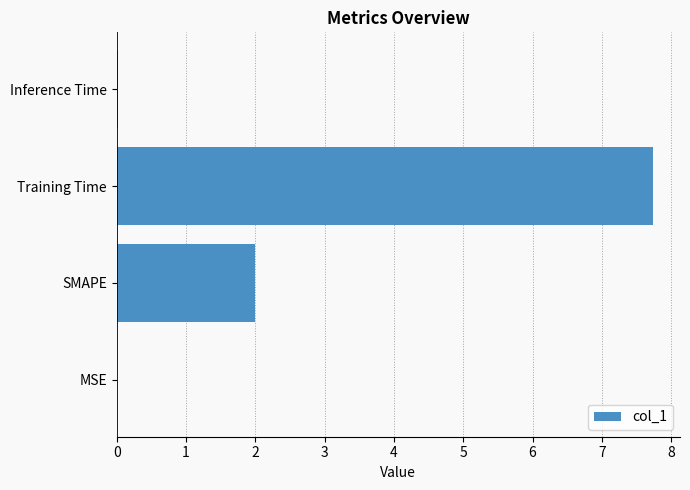

What is the sum of all values?

9.8